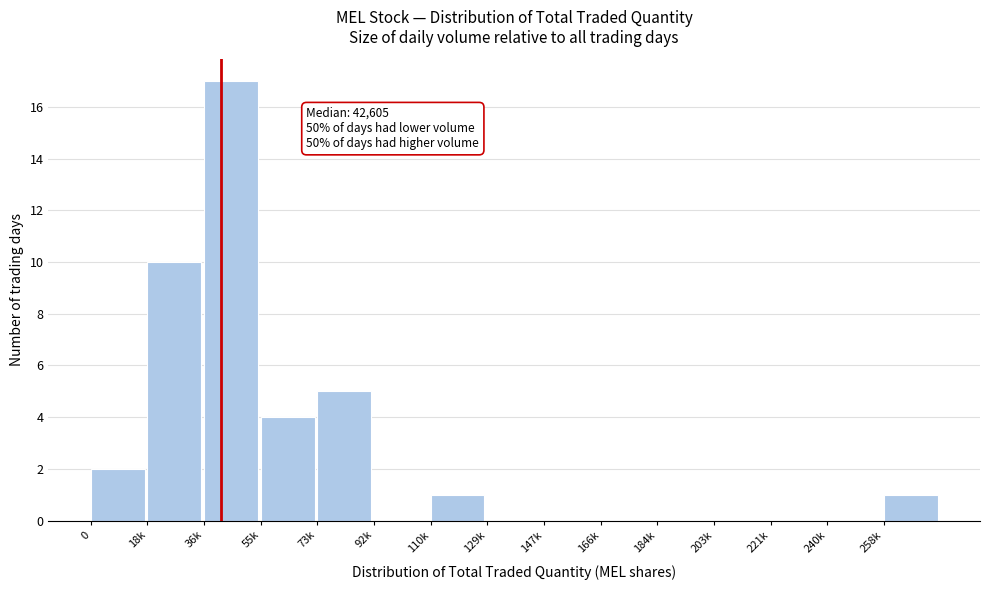

Reading left to right, list all the values displayed in this chart.

0=2	18k=10	36k=17	55k=4	73k=5	92k=0	110k=1	129k=0	147k=0	166k=0	184k=0	203k=0	221k=0	240k=0	258k=1